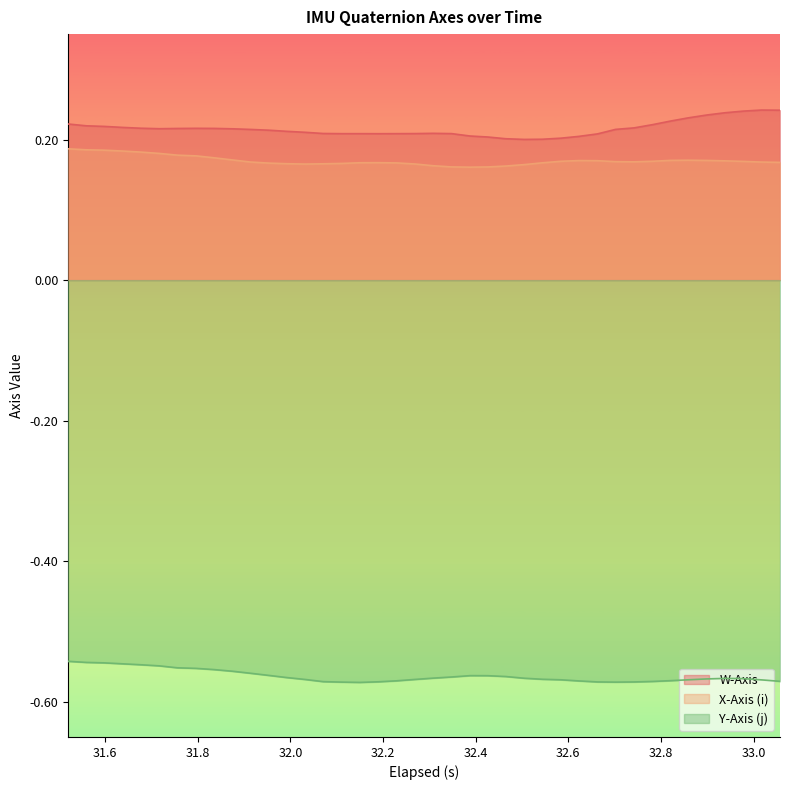

True or false: W-Axis and X-Axis (i) cross at least once.

False